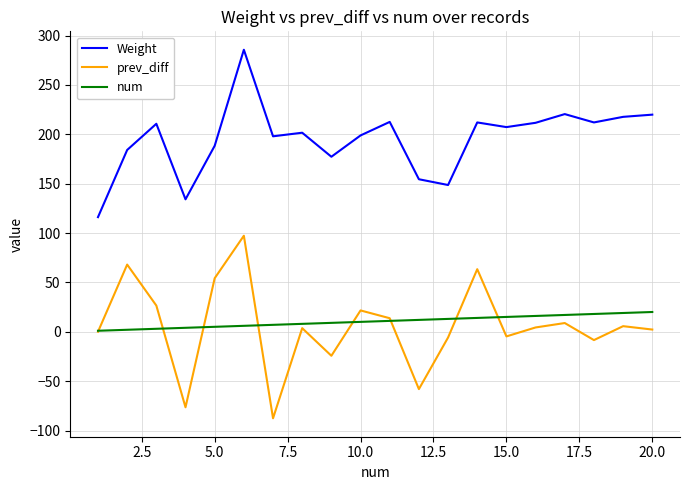

What is the minimum value shown in the chart?

-87.6